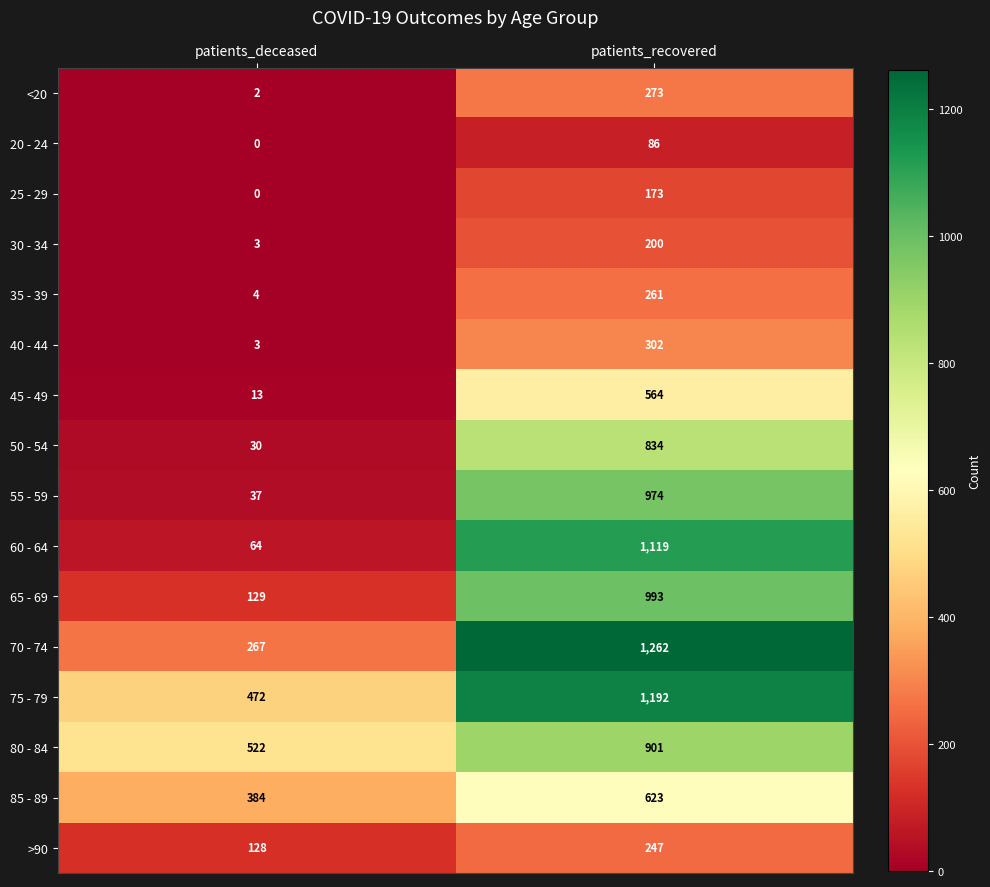

Which series has the widest spread of values?

60 - 64